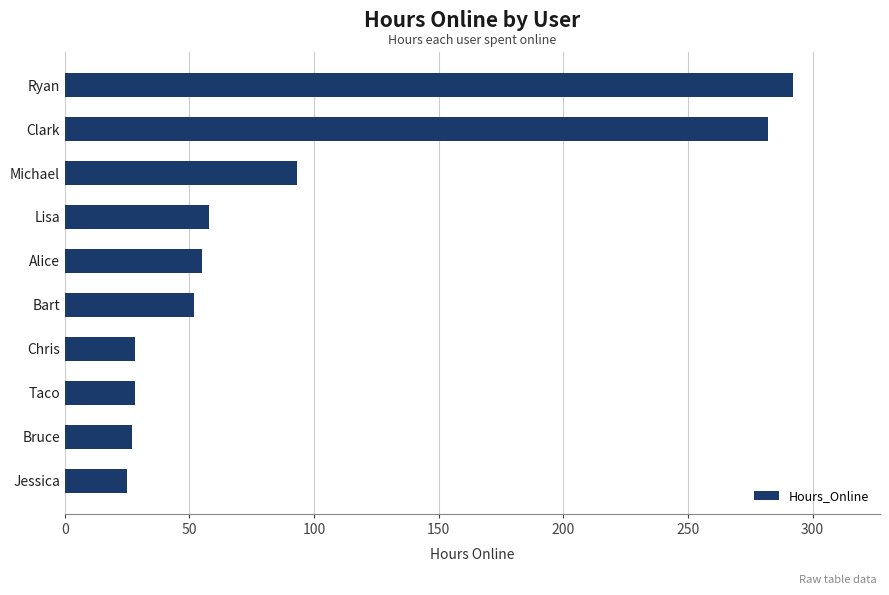

Is it true that the value at Clark is 282?

True